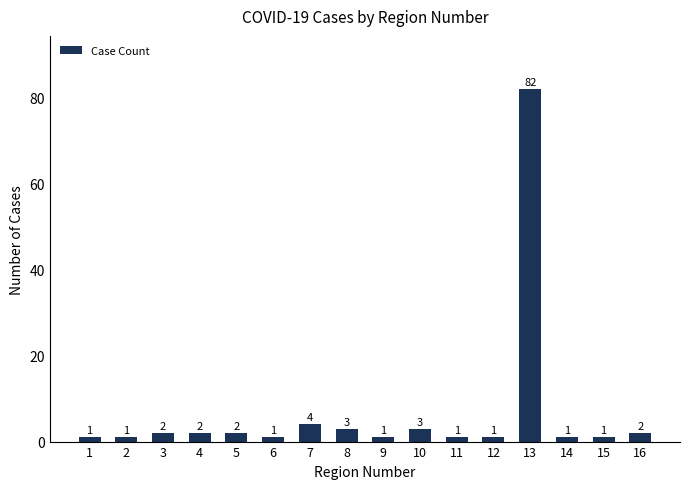

At which label is the value closest to 41?

7